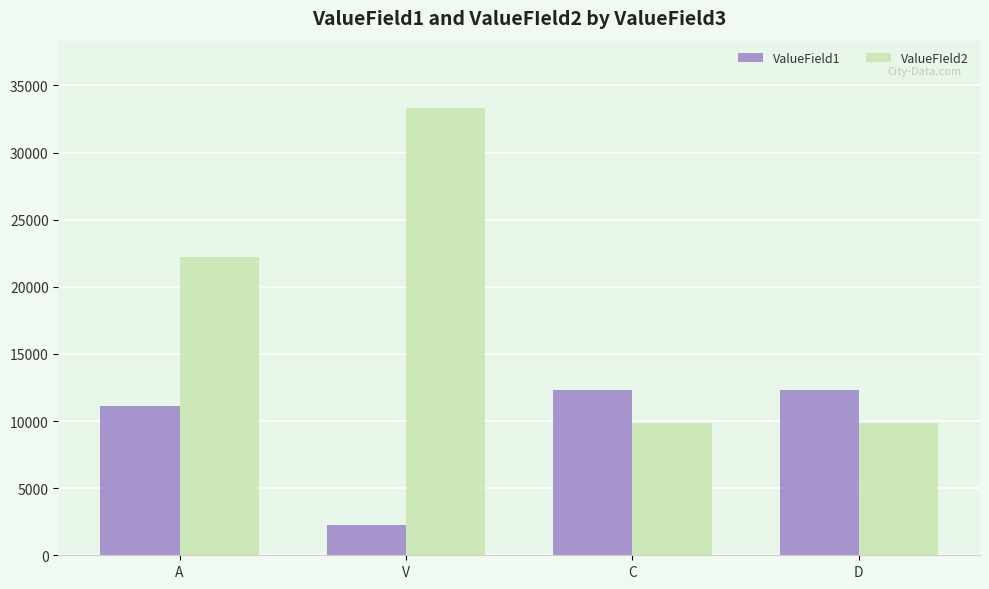

What is the maximum value shown in the chart?

33333